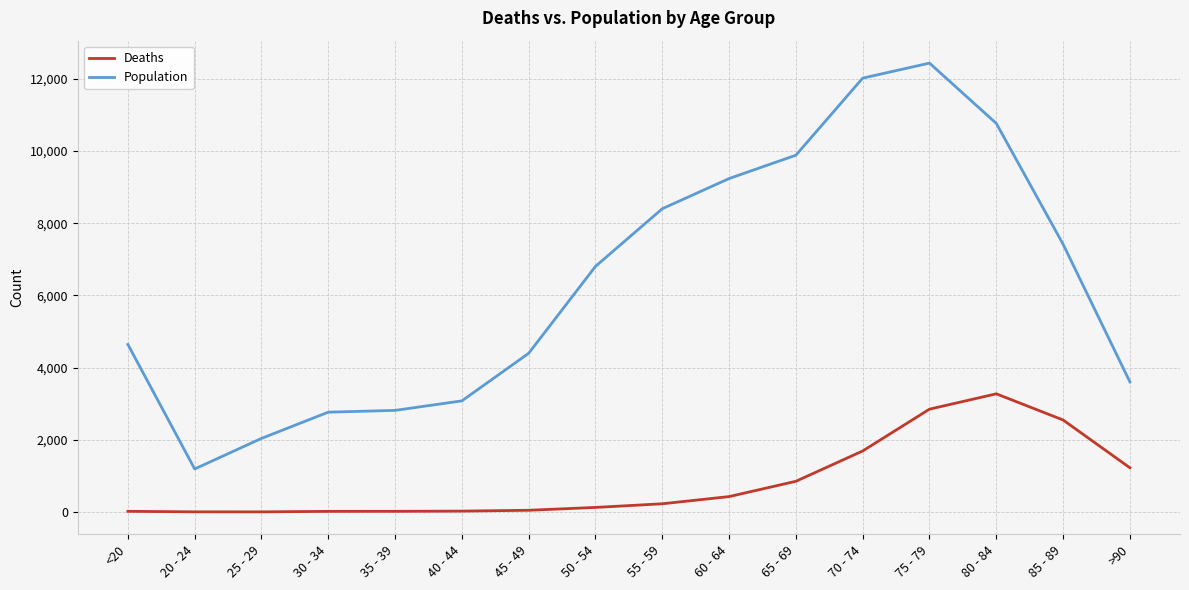

Which series has the widest spread of values?

Population